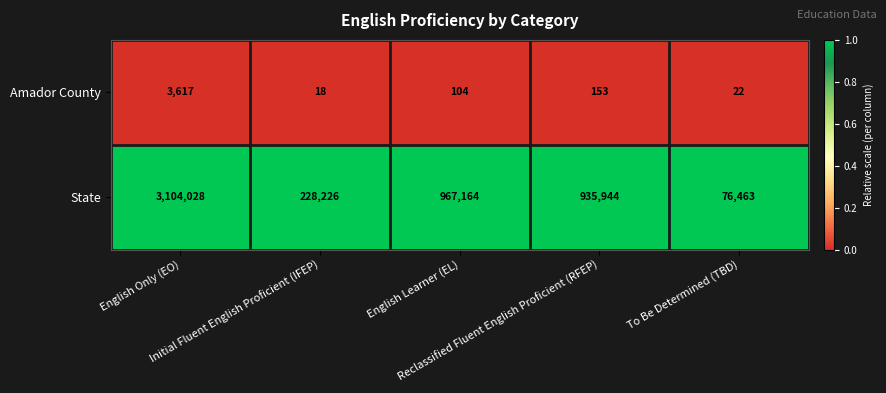

What is the difference between the highest and lowest values at English Learner (EL)?

967060